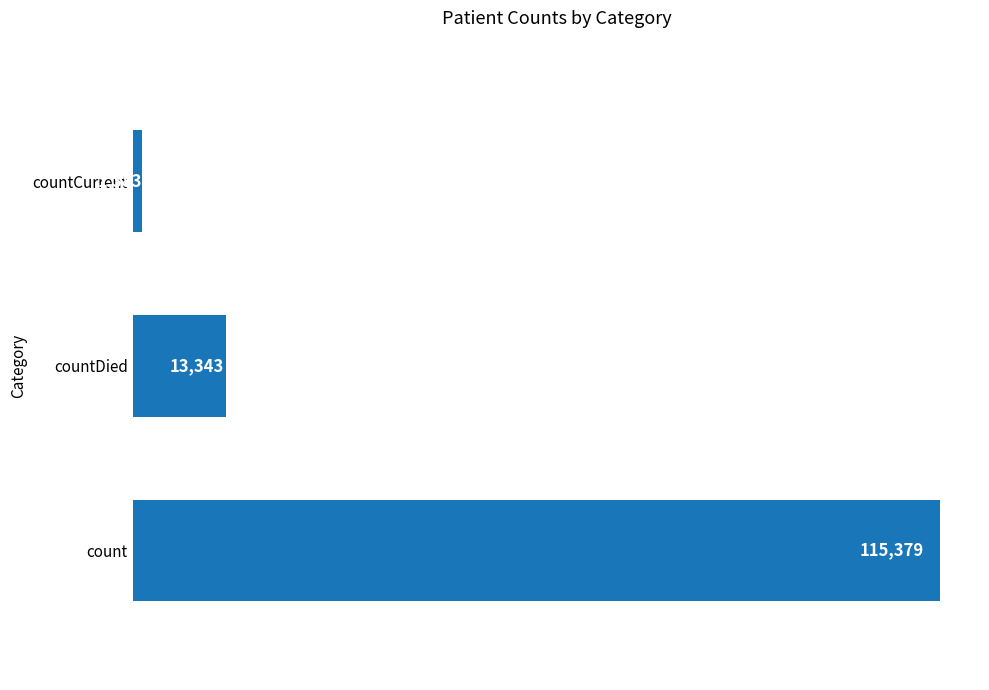

True or false: the data shows 152504 at count.

False